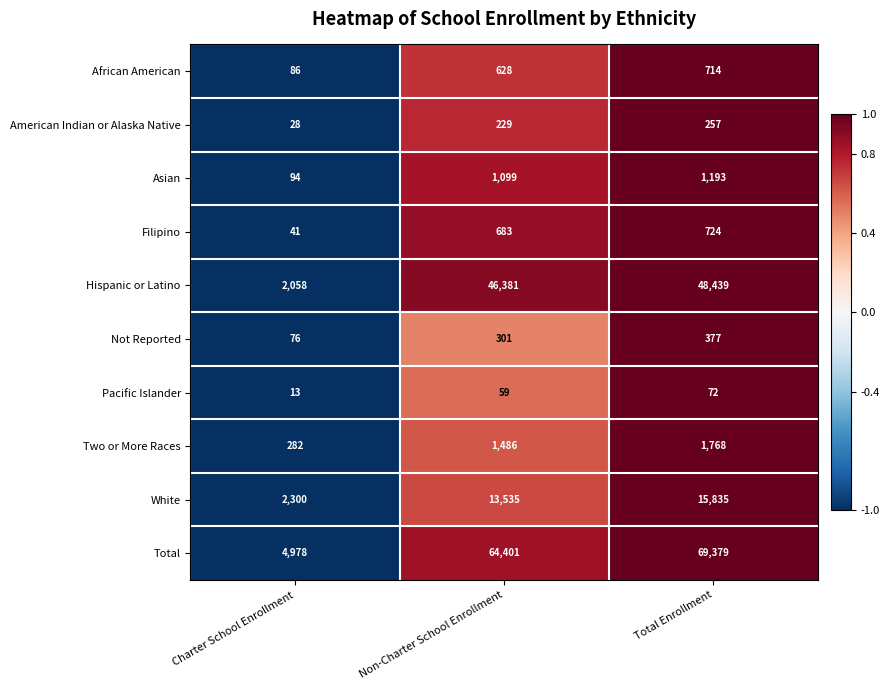

Rank the series at Charter School Enrollment from lowest to highest value.

Pacific Islander, American Indian or Alaska Native, Filipino, Not Reported, African American, Asian, Two or More Races, Hispanic or Latino, White, Total